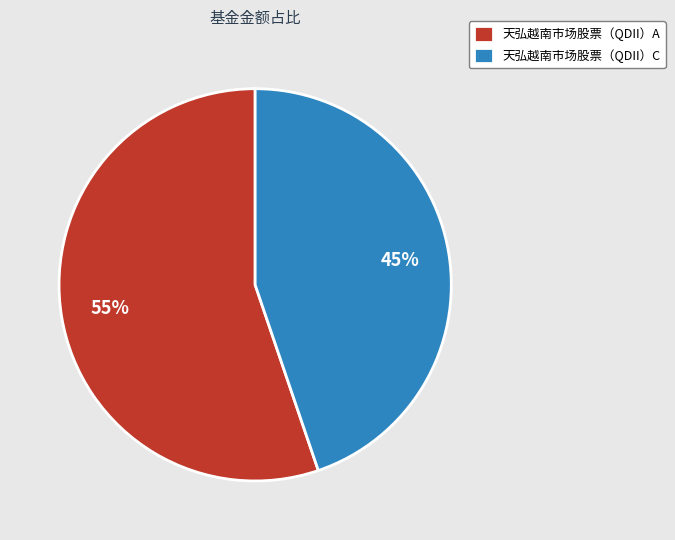

True or false: 天弘越南市场股票（QDII）A accounts for 55% of the total.

True